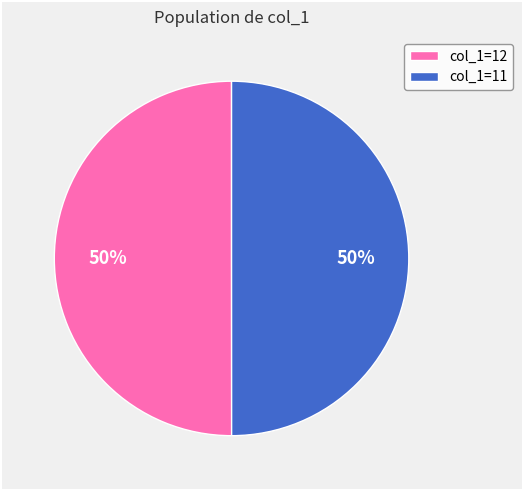

What percentage is the col_1=11 slice, to the nearest percent?

50%